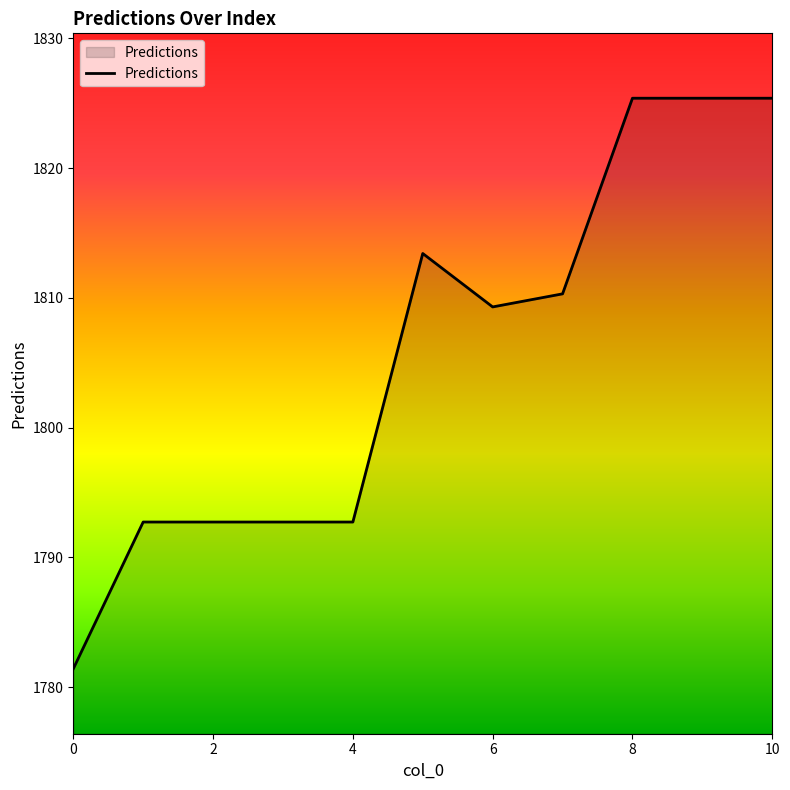

What is the maximum value shown in the chart?

1825.4